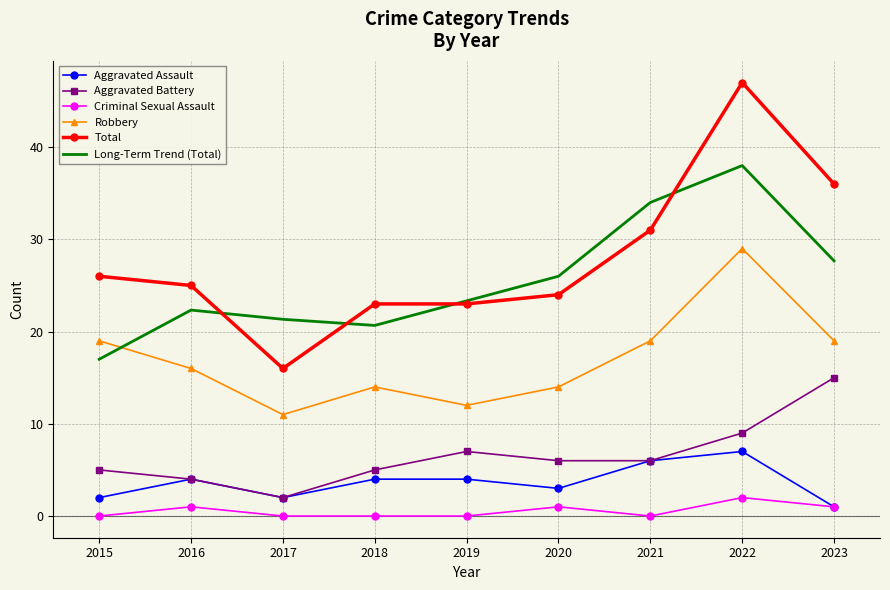

At how many categories does at least one series exceed 18?

9